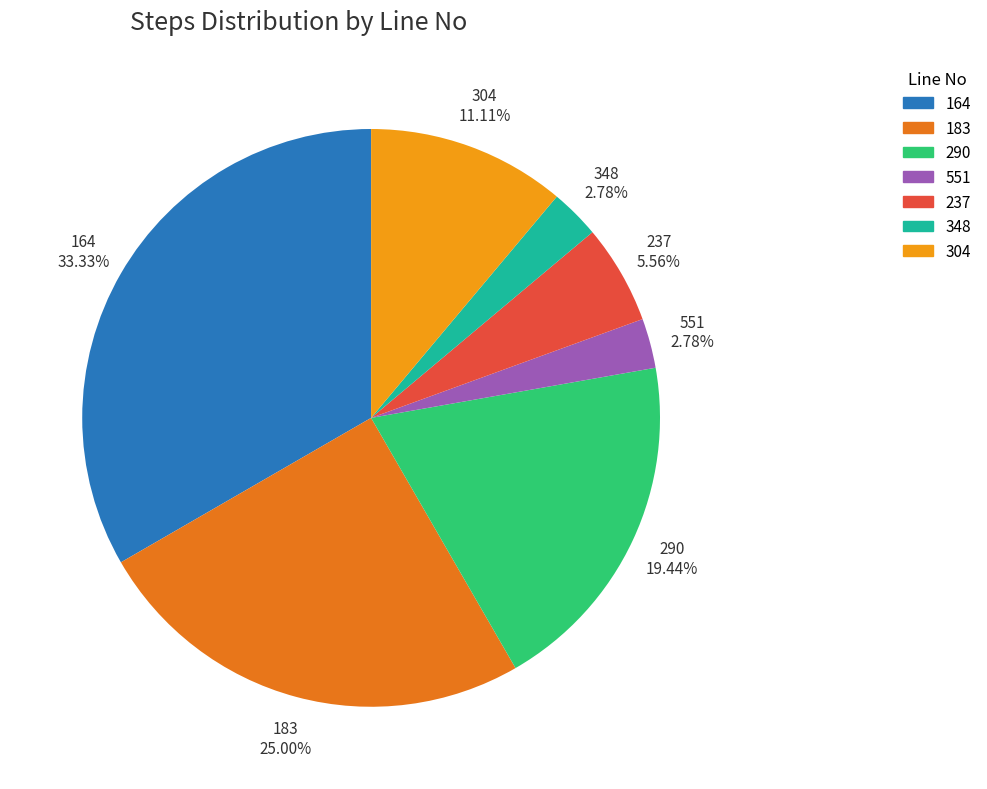

What is the total percentage of 183 and 290?

44.4%